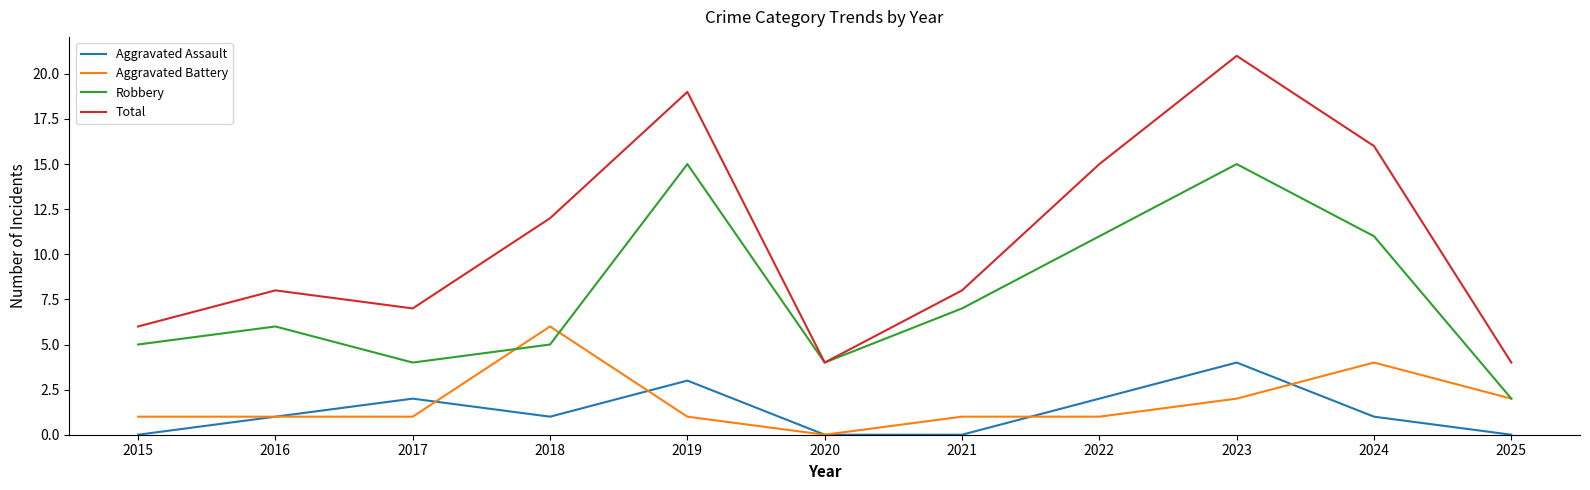

Which series has the widest spread of values?

Total